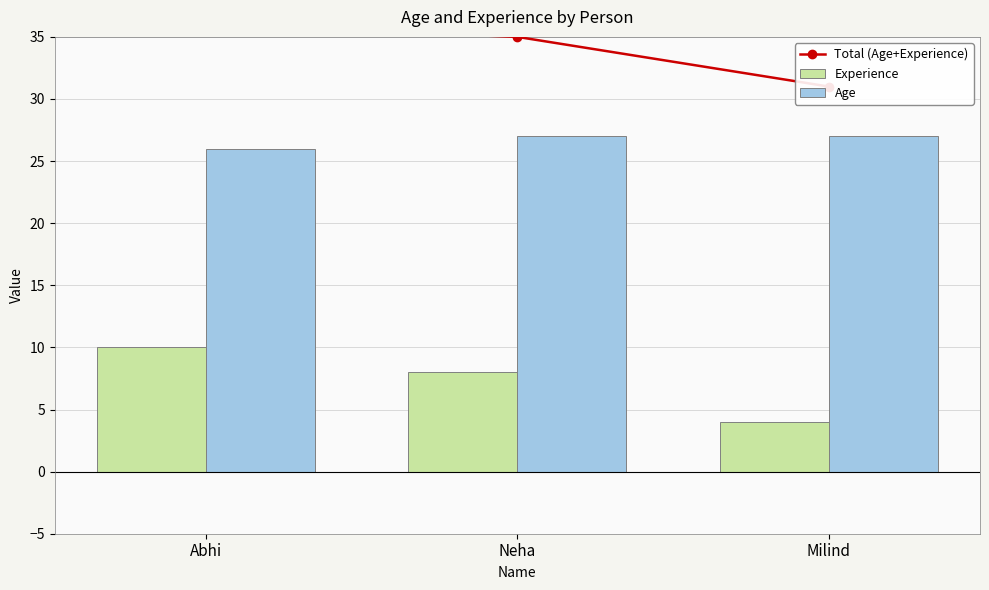

At Neha, list the series in order from largest to smallest.

Total (Age+Experience), Age, Experience